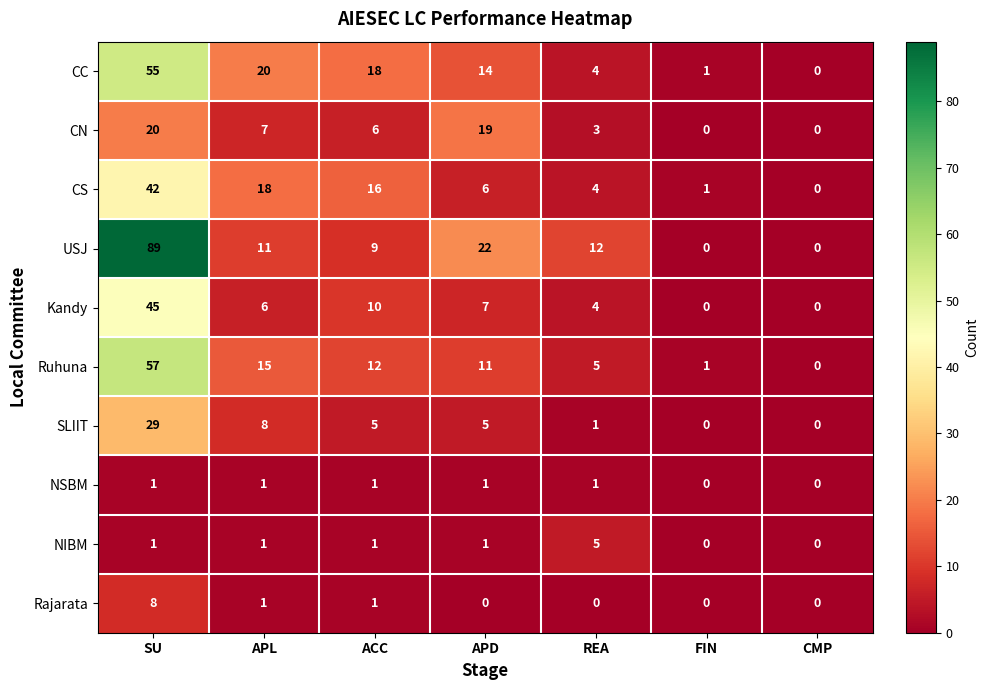

Rank the series by their maximum value, from highest to lowest.

USJ, Ruhuna, CC, Kandy, CS, SLIIT, CN, Rajarata, NIBM, NSBM